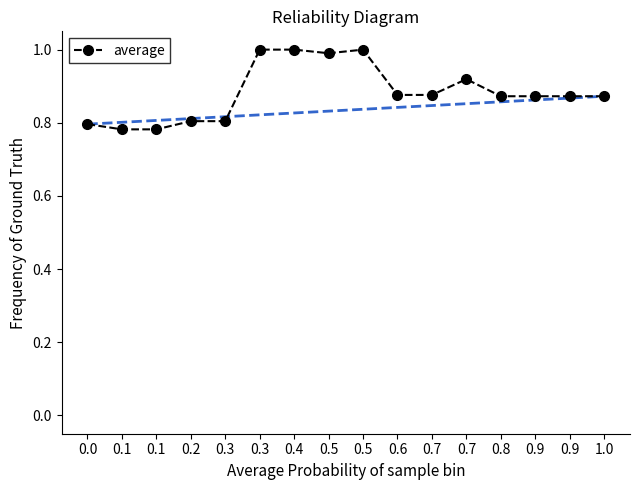

How many lines are shown in the chart?

1